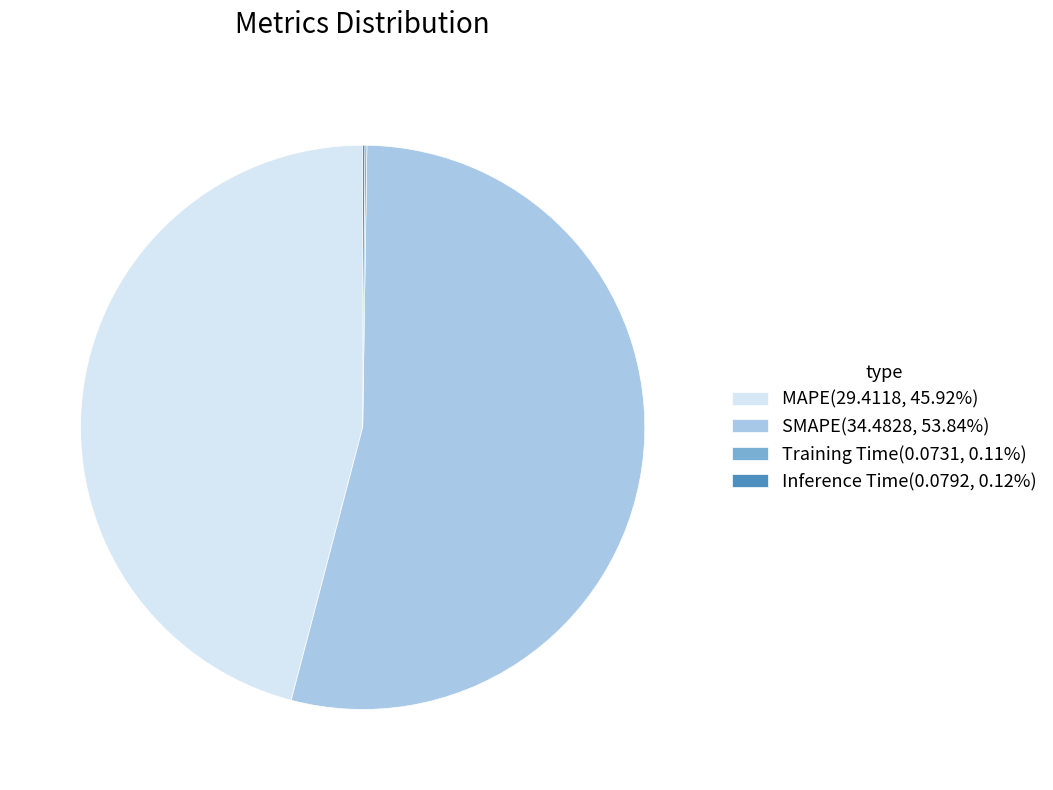

Does any single category account for the majority?

Yes